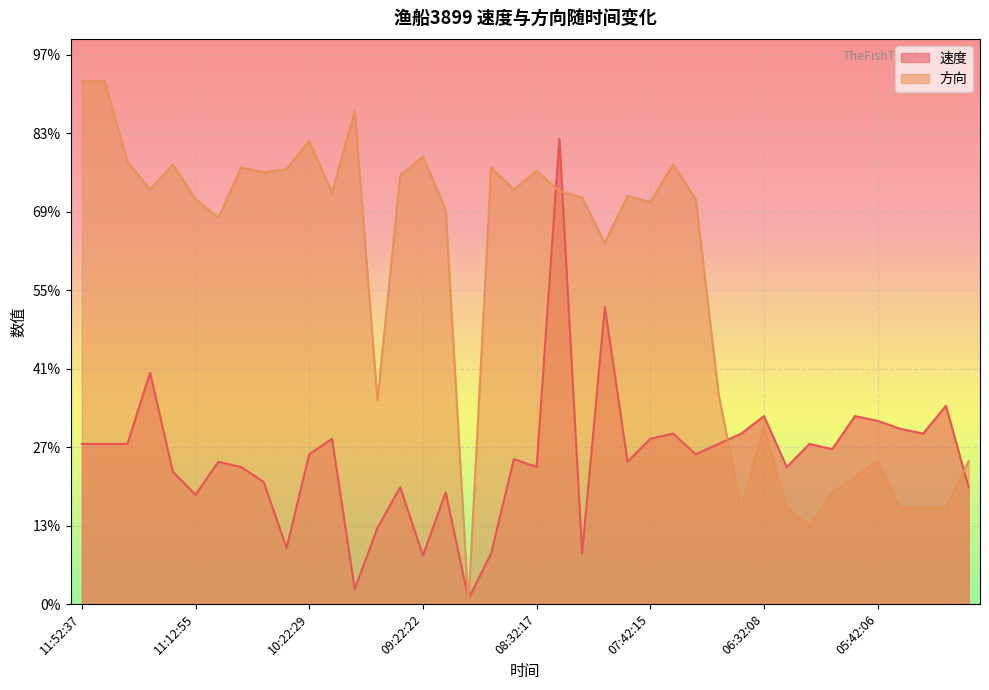

Which category has the highest value across all series?

11:52:37